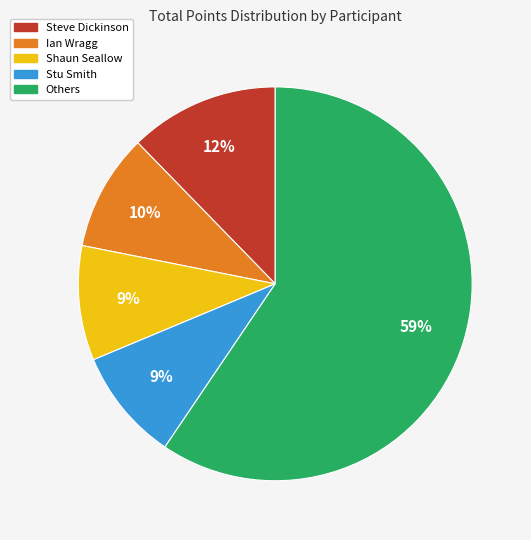

To the nearest percent, what is the average slice percentage?

20%